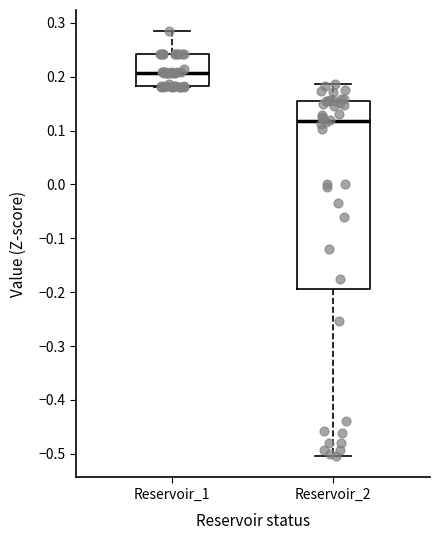

Reading left to right, read every box against the y-axis: the position of its median line, the range the box covers, and the ends of its whiskers. The values are not printed on the chart, so give them approximately, as read against the axis.

Reservoir_1: median 0.21, box 0.18 to 0.24, whiskers 0.18 to 0.28
Reservoir_2: median 0.12, box -0.19 to 0.15, whiskers -0.50 to 0.19